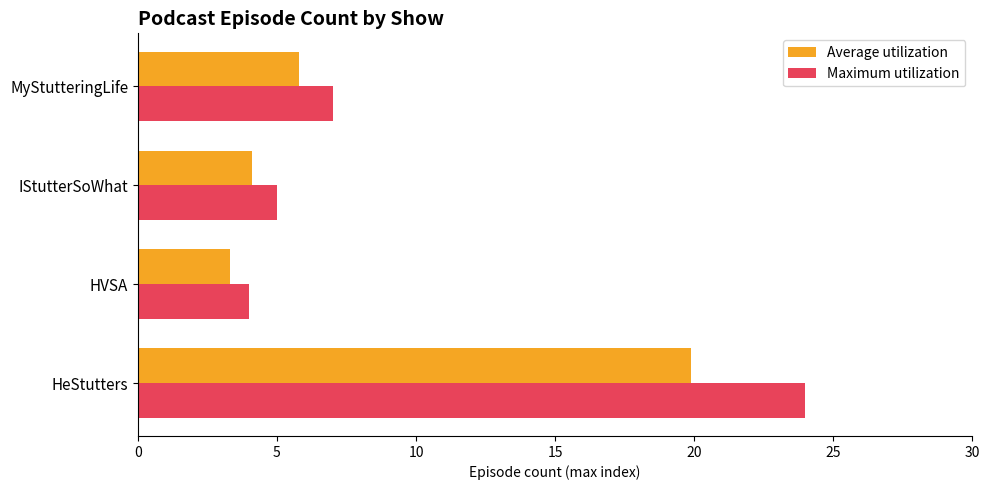

What is the difference between the maximum and minimum values in the Average utilization series?

16.6